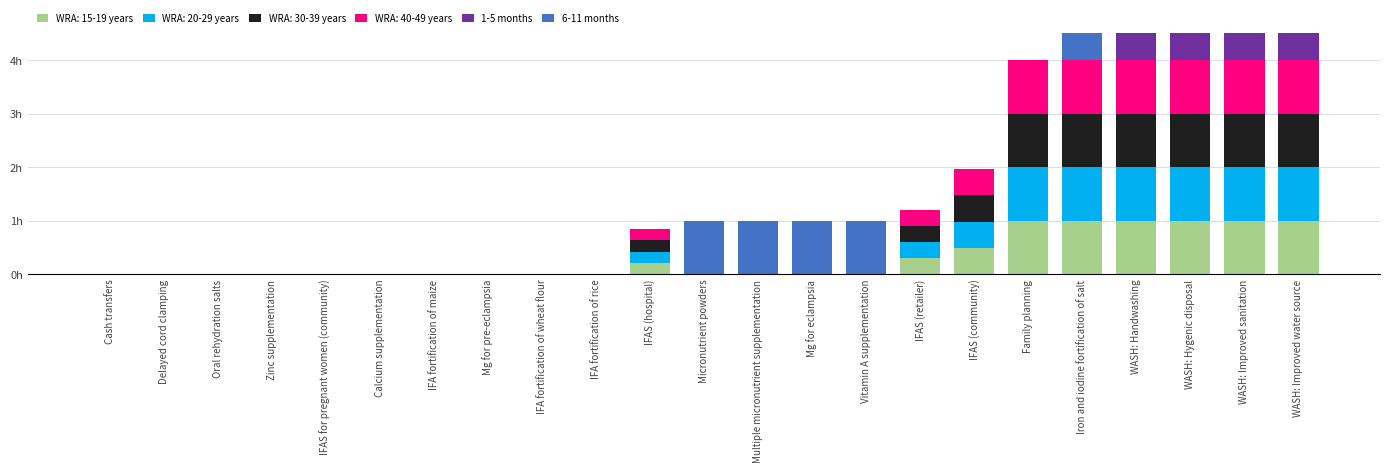

What value does the 1-5 months series have at WASH: Improved sanitation?

1